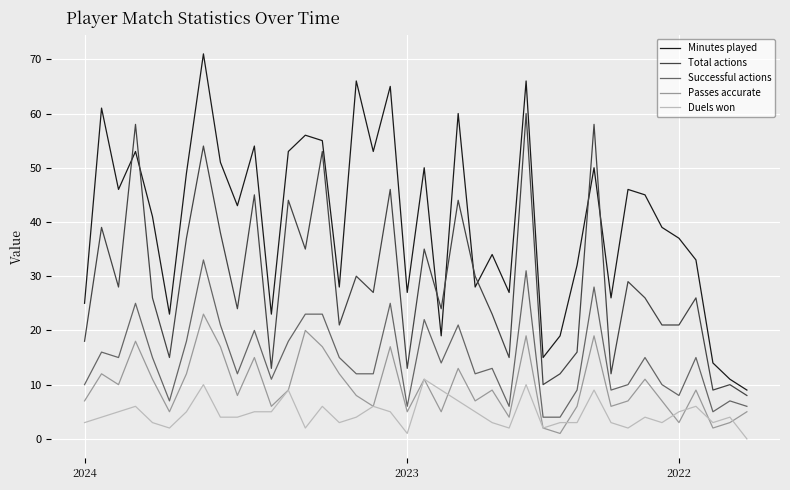

True or false: Duels won and Total actions cross at least once.

False